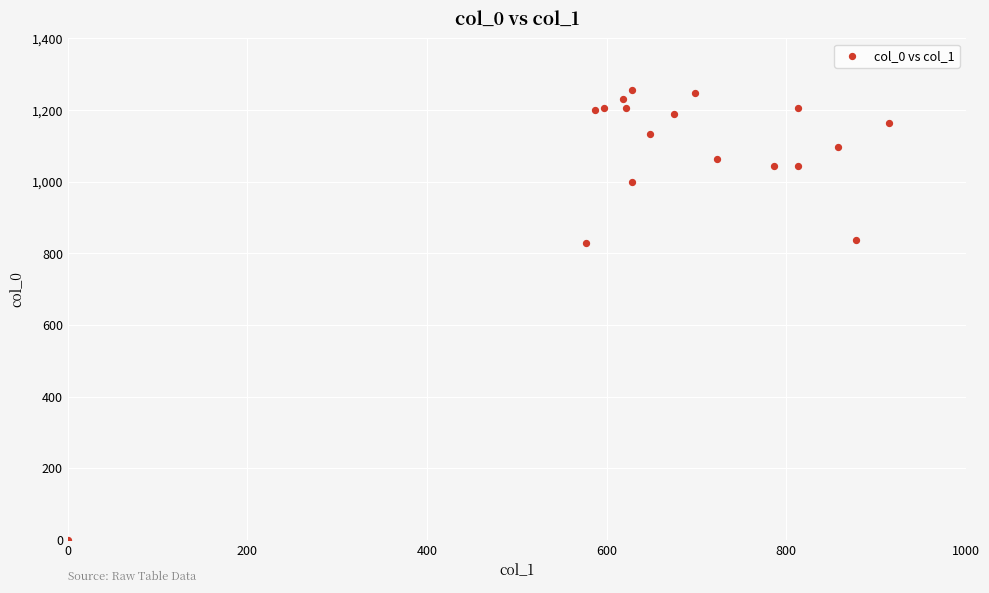

What is the range of Y values (max minus min)?

1256.7